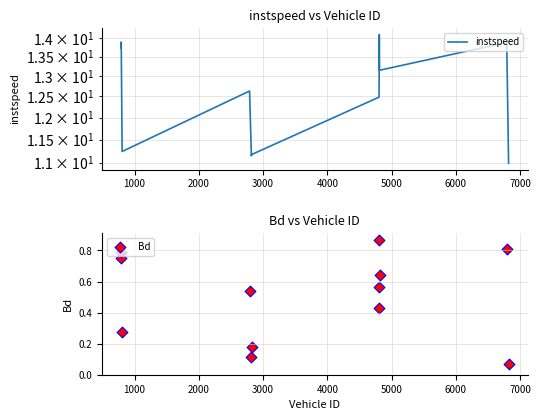

Which series reaches the minimum Y coordinate?

Bd